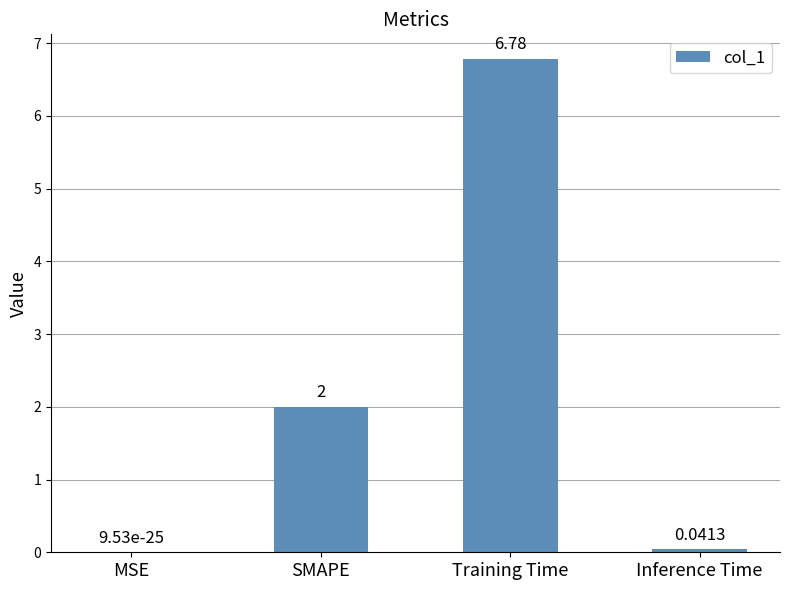

What is the average value?

2.2